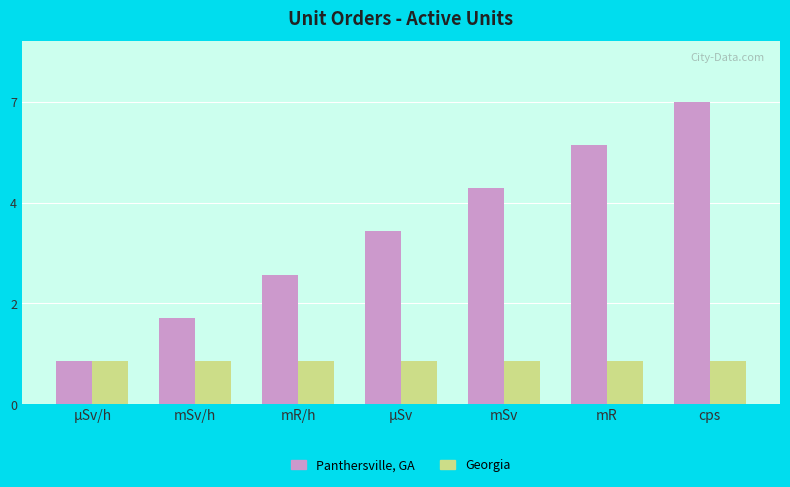

What is the label of the 4th bar from the right?

µSv